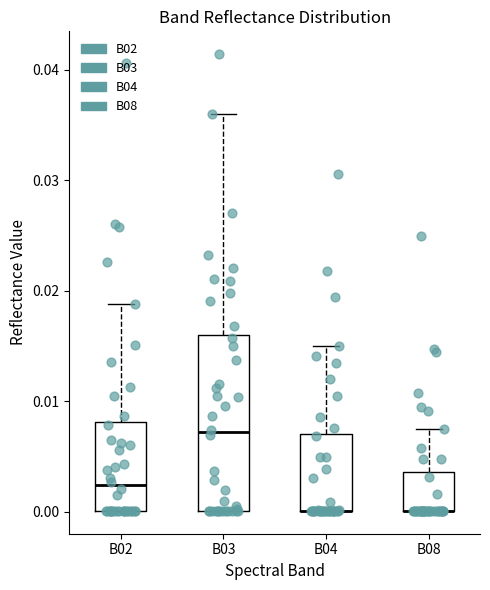

Reading left to right, transcribe this box plot: for each box, give where its median line is, the range the box spans, and where its two whiskers end, as read against the y-axis. The values are not printed on the chart, so give them approximately, as read against the axis.

B02: median 0.002, box 0.000 to 0.008, whiskers 0.000 to 0.019
B03: median 0.007, box 0.000 to 0.016, whiskers 0.000 to 0.036
B04: median 0.000 (drawn on the box's lower edge), box 0.000 to 0.007, whiskers 0.000 to 0.015
B08: median 0.000 (drawn on the box's lower edge), box 0.000 to 0.004, whiskers 0.000 to 0.007